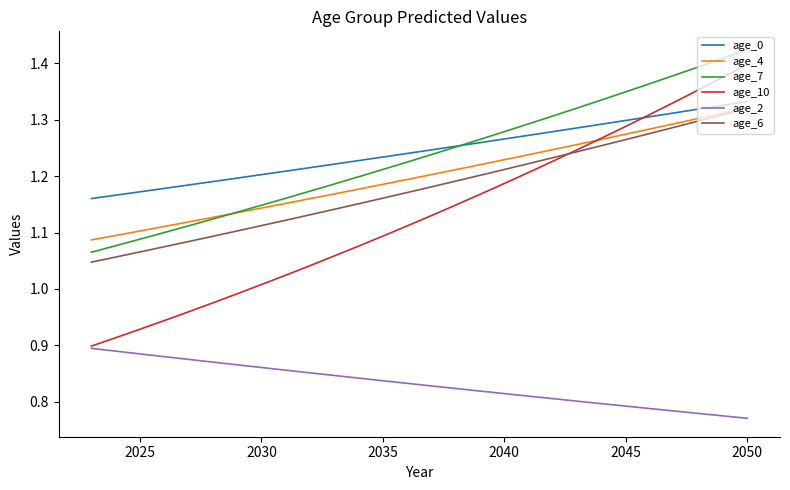

Which series has the largest range (max minus min)?

age_10